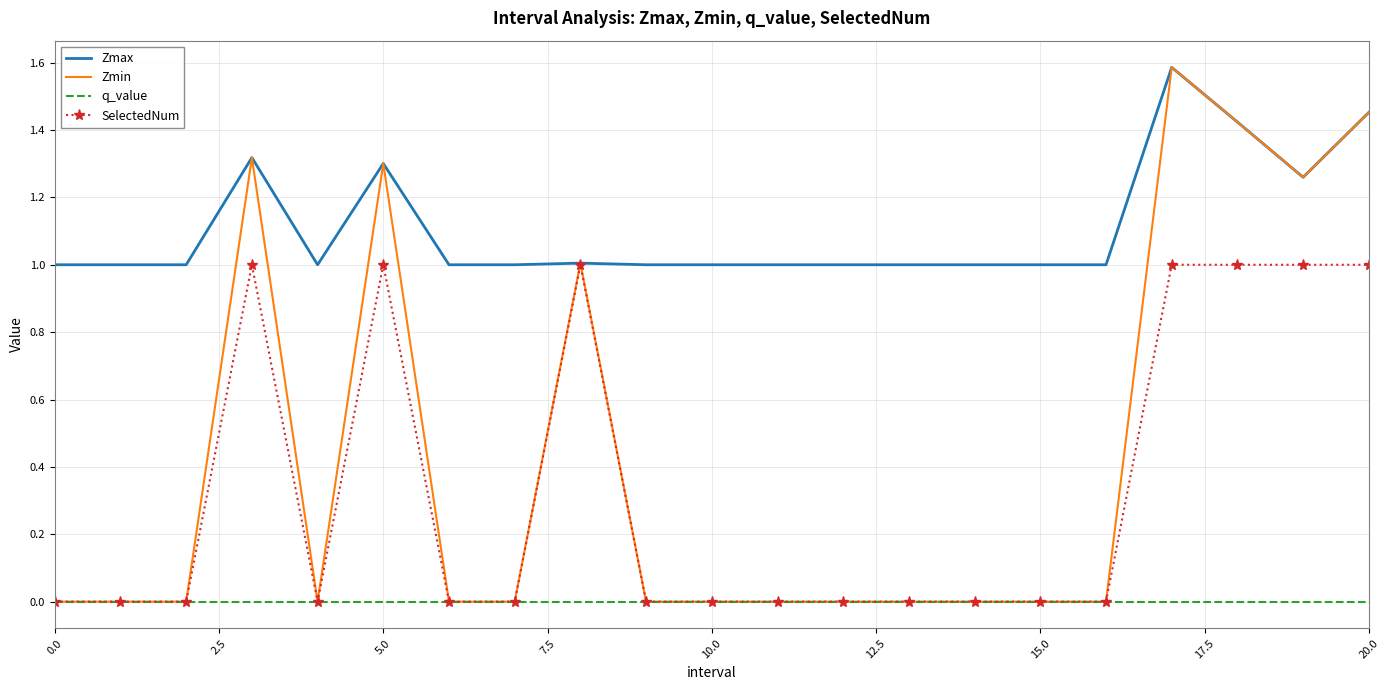

Which series has the largest total across all categories?

Zmax